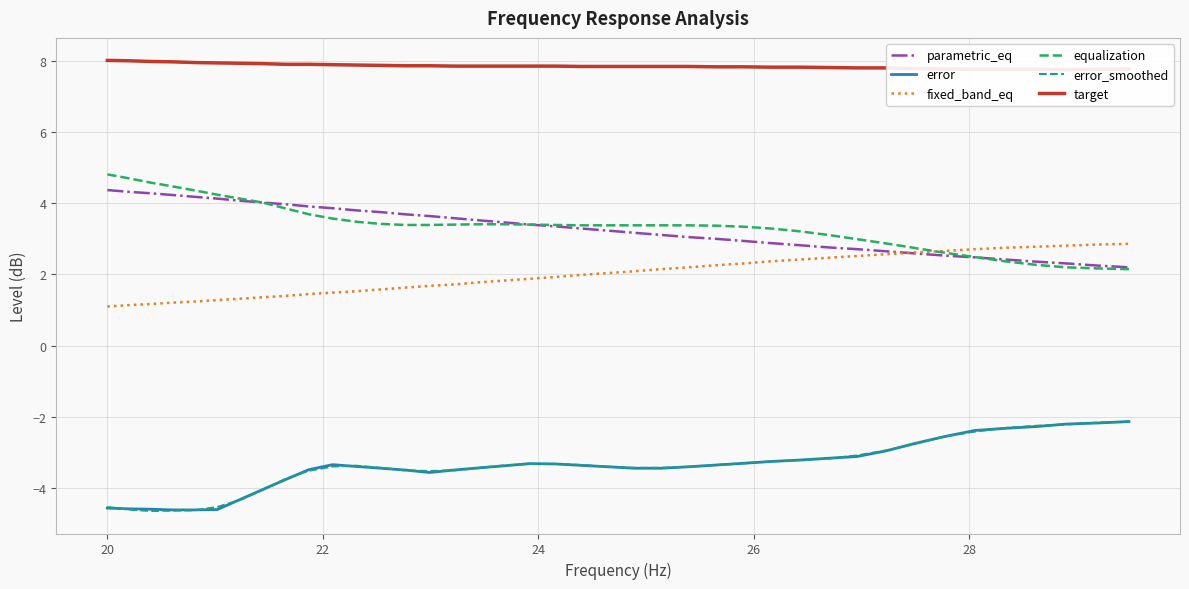

What is the maximum value for error?

-2.1